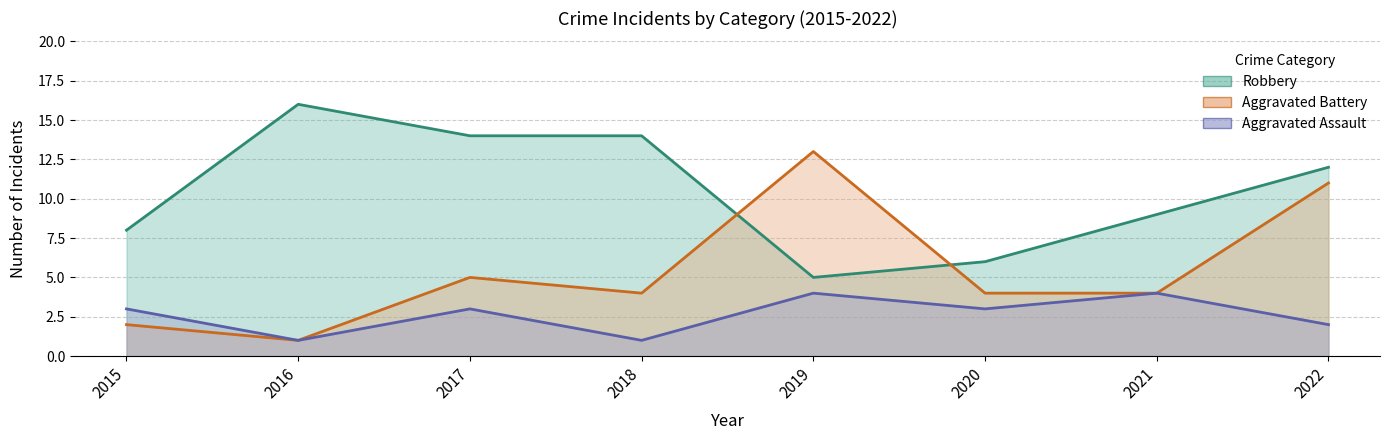

Which series has the largest total across all categories?

Robbery